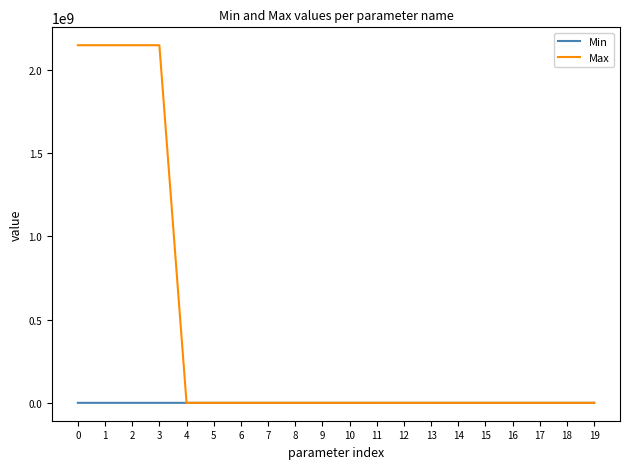

List the series in order of their peak value, lowest first.

Min, Max